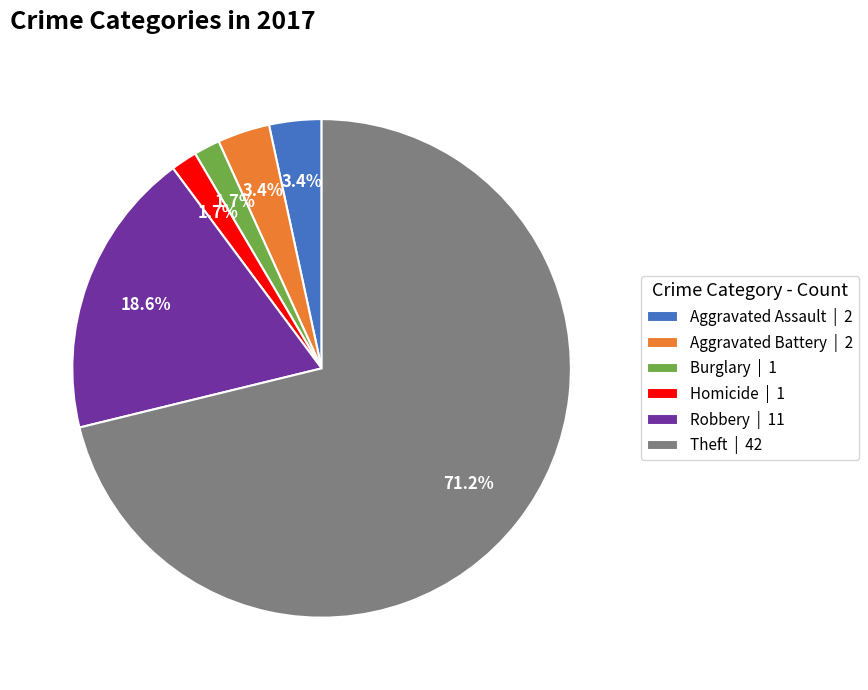

Is there a majority slice in this chart?

Yes